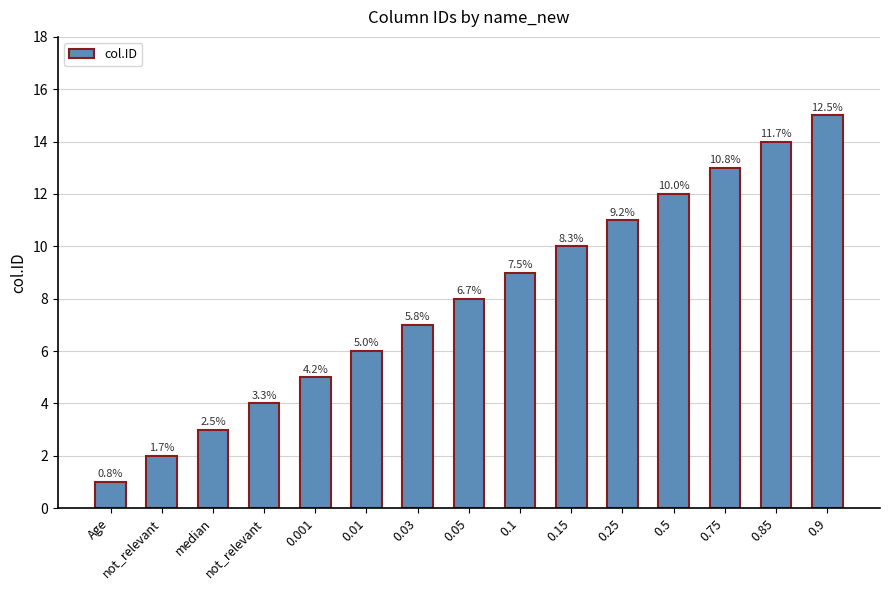

True or false: the data shows 8 at 0.05.

True